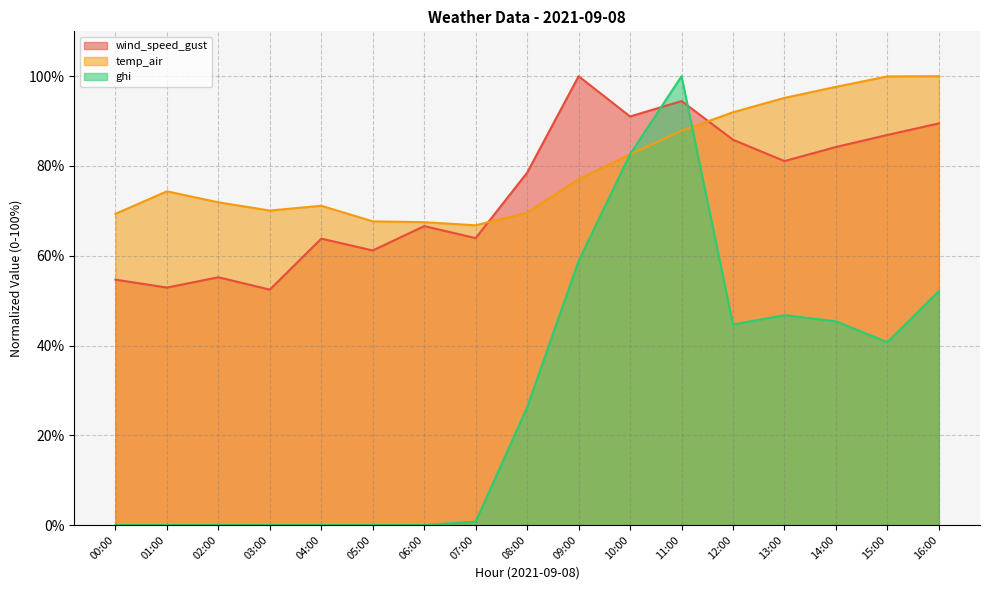

Which series has the largest range (max minus min)?

ghi